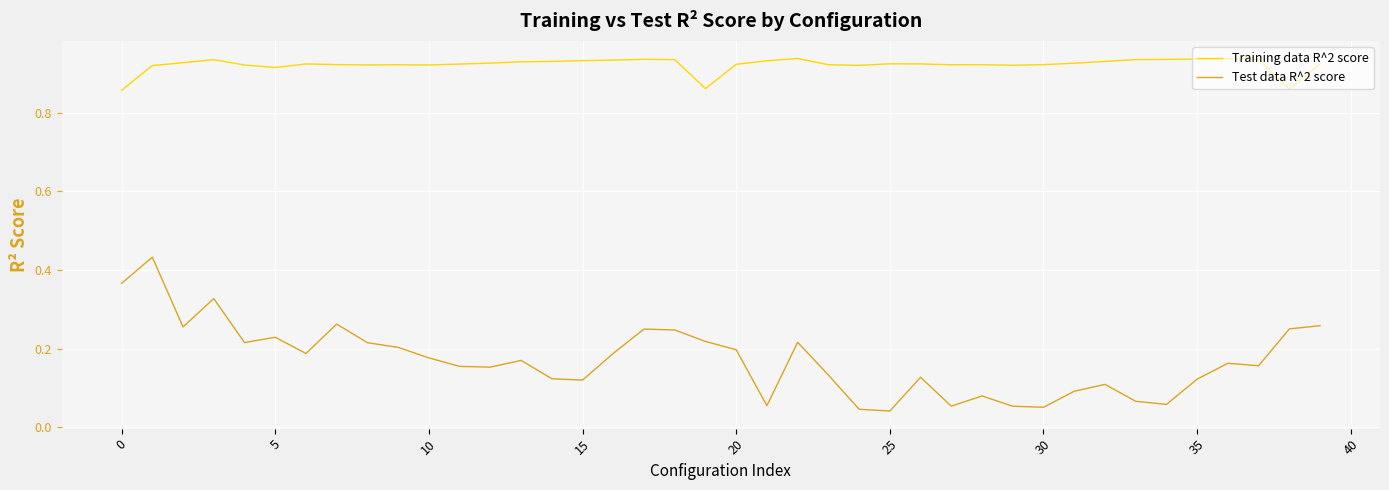

How many Training data R^2 score values are between 0 and 1?

40